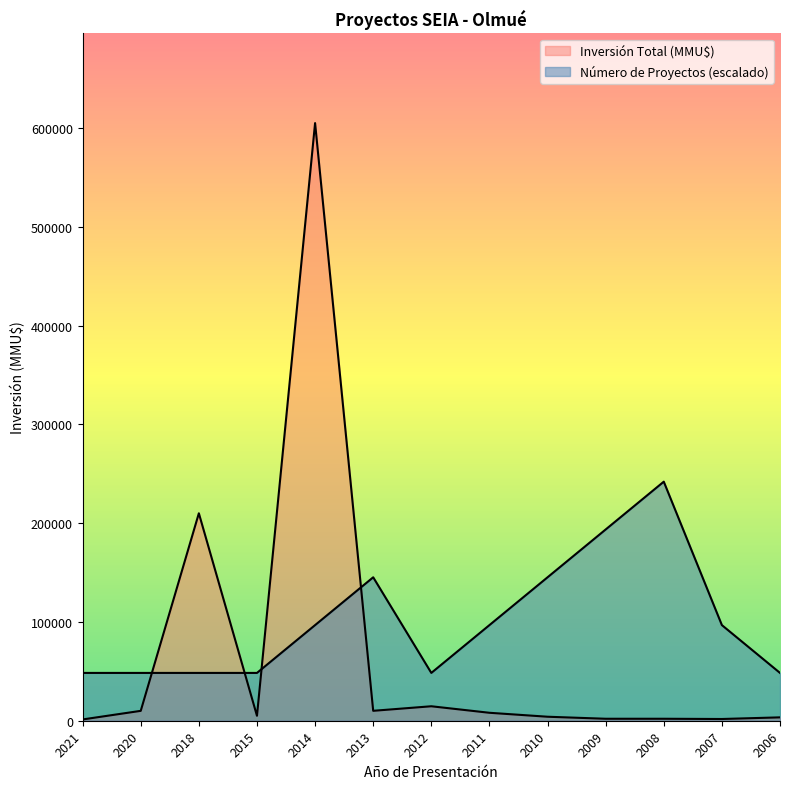

What is the value of the Inversión Total (MMU$) point at the 6th from the left?

10042